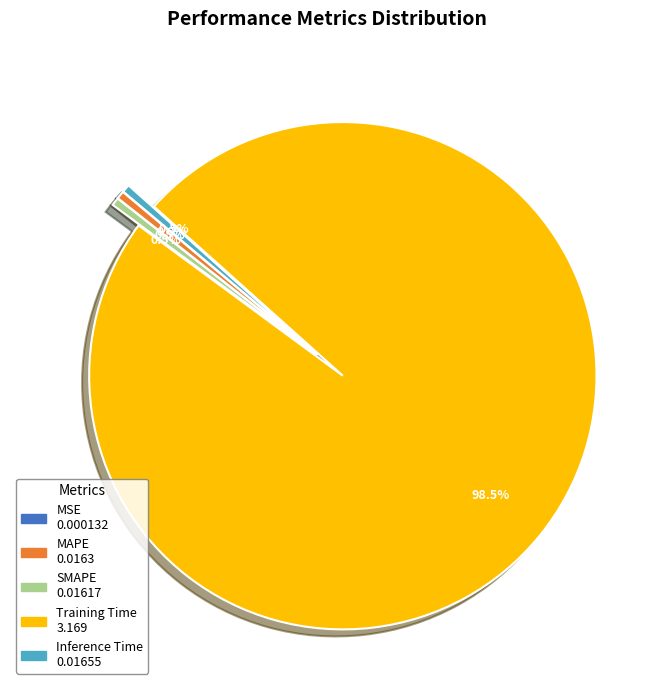

What percentage is NOT represented by Inference Time?

99.5%